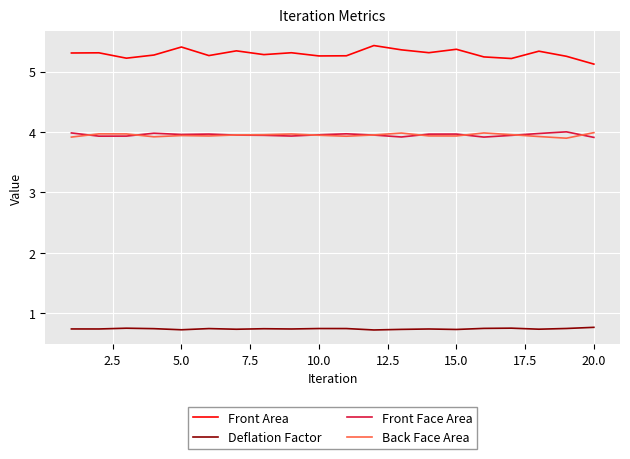

What is the greatest value displayed?

5.4